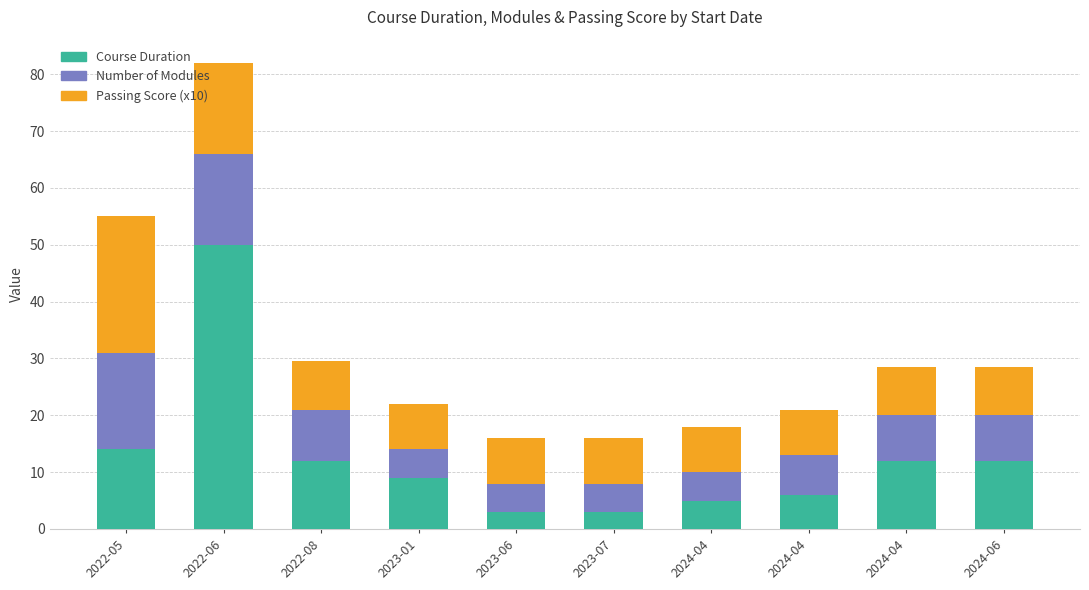

How many data points in Course Duration are less than 12?

5